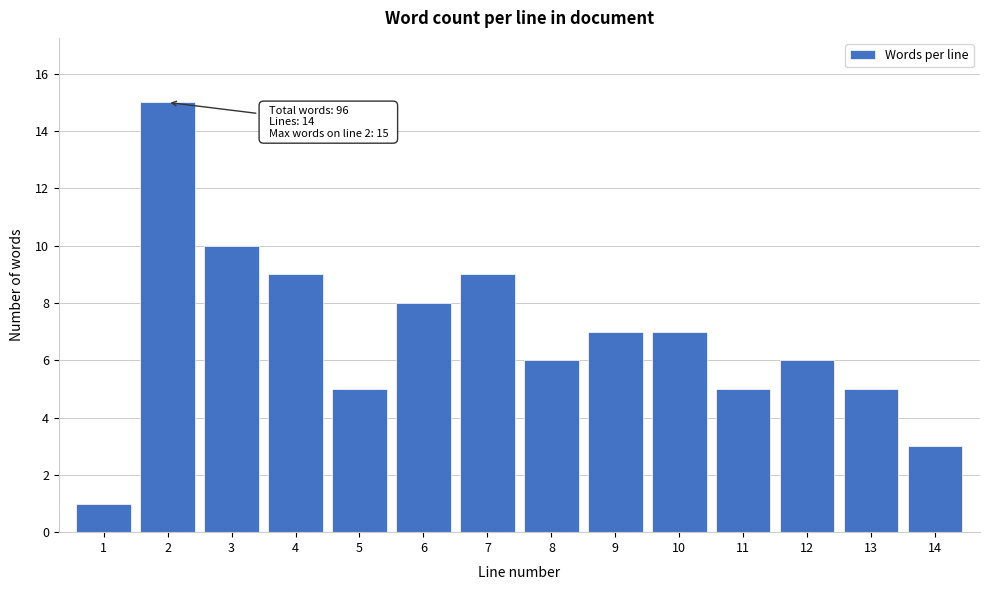

Reading left to right, transcribe all the data shown in this chart.

1=1	2=15	3=10	4=9	5=5	6=8	7=9	8=6	9=7	10=7	11=5	12=6	13=5	14=3